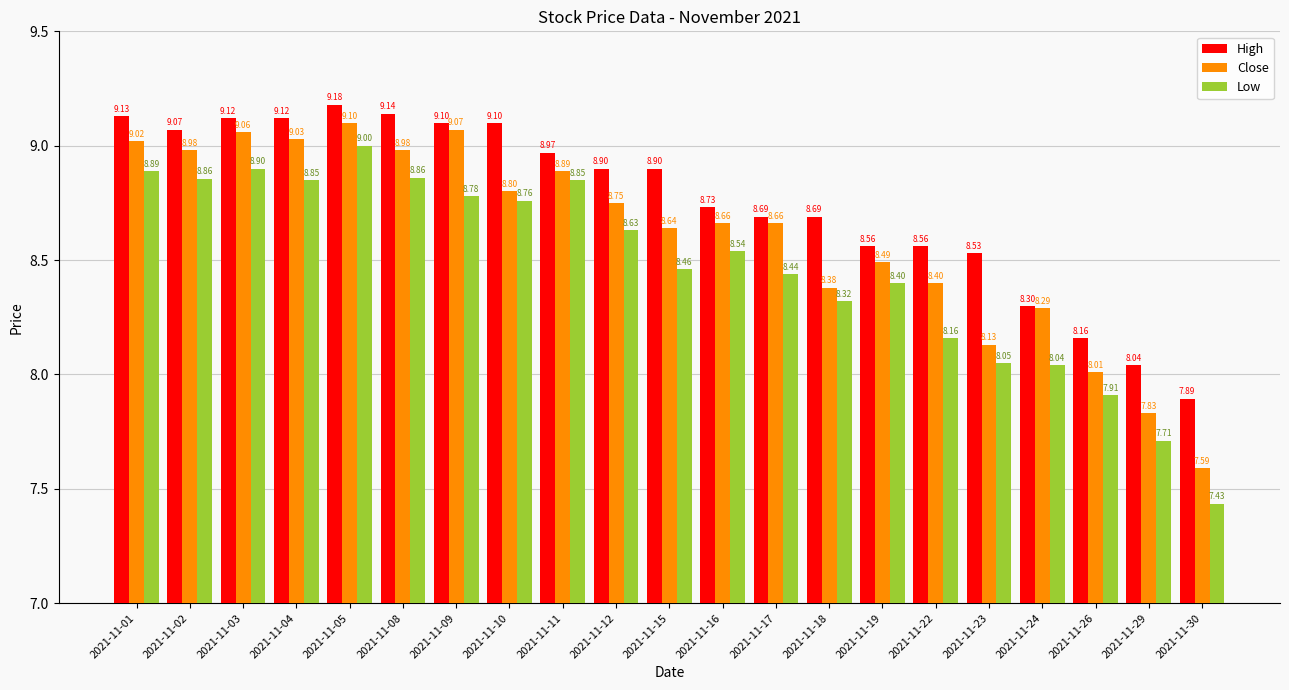

What is the sum of the Close values at 2021-11-11 and 2021-11-10?

17.7